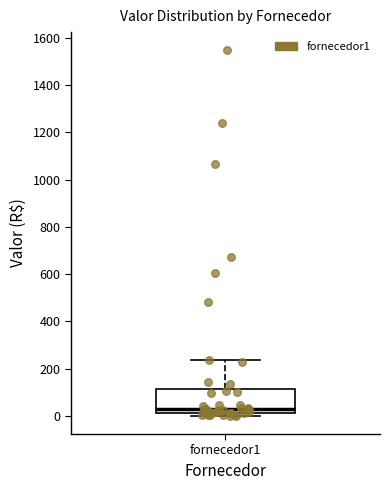

Where is the upper edge of the box for fornecedor1 on the y-axis? The values are not printed on the chart, so give them approximately, as read against the axis.

120